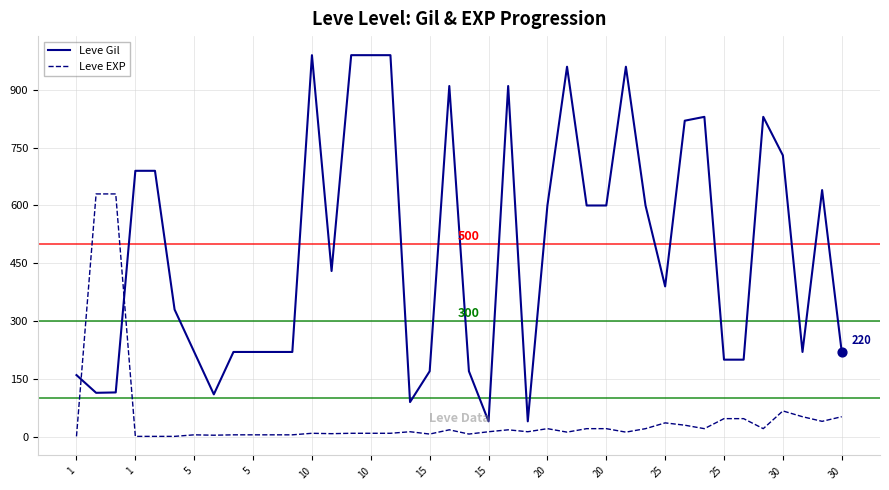

Which series has the largest total across all categories?

Leve Gil